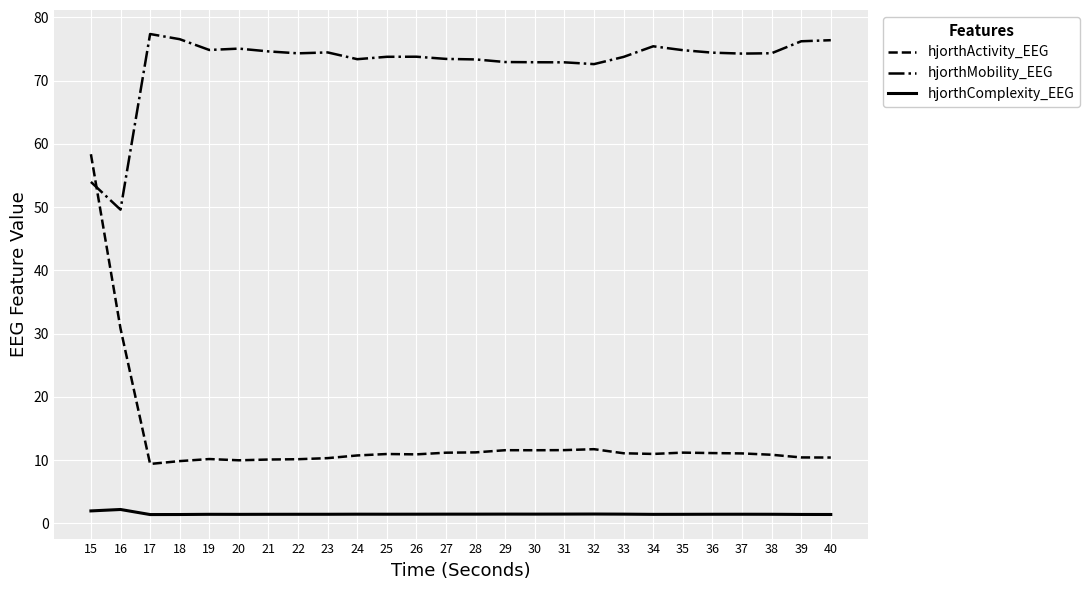

What is the total value across all series at 30?

86.0